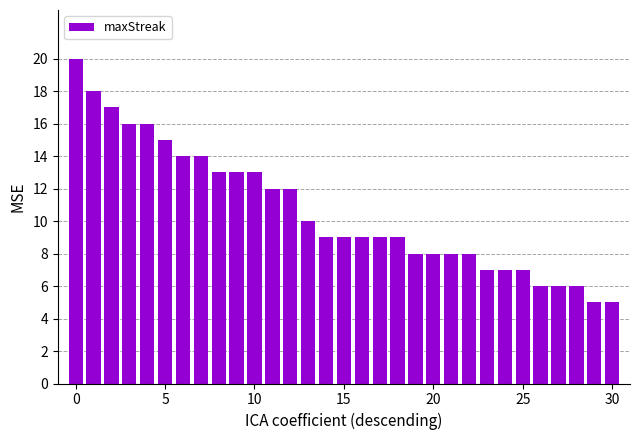

What is the sum of all values?

329